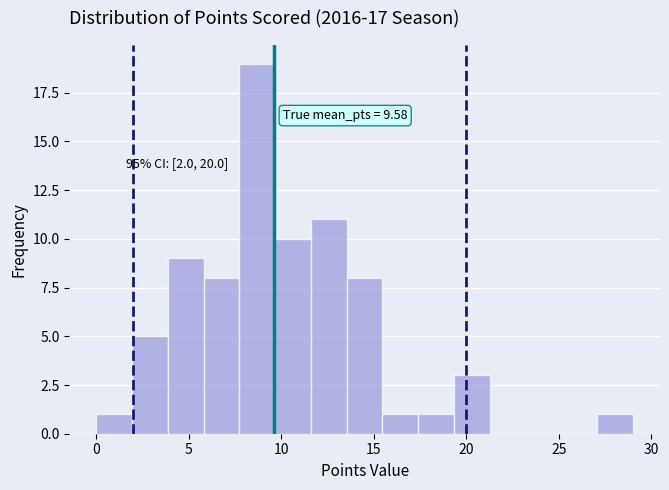

Around what value on the x-axis is the tallest bar? Give the approximate position of its centre, as read against the axis.

8.5